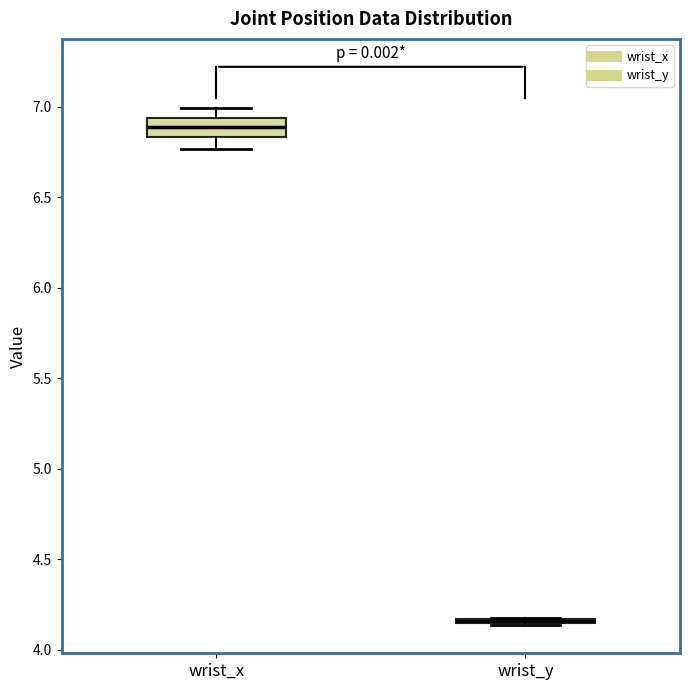

Comparing the boxes themselves (not the whiskers), which one is the tallest?

wrist_x